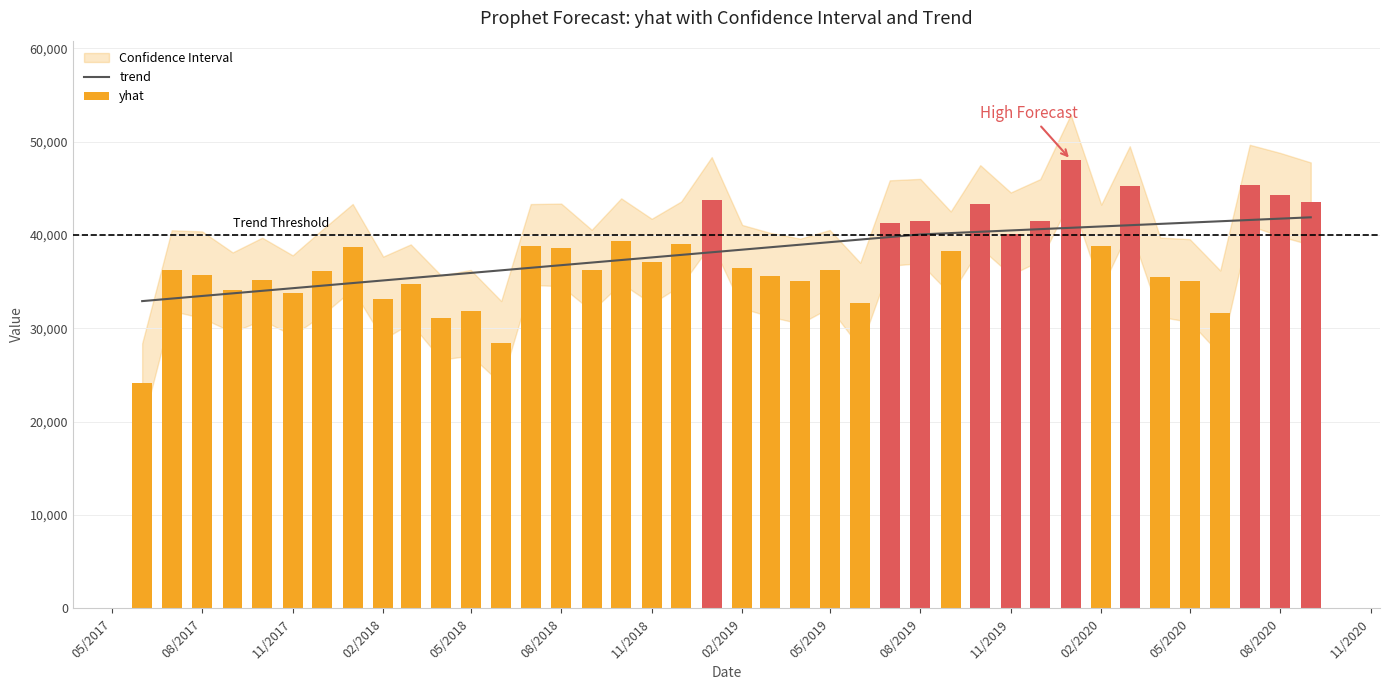

Are the bars horizontal?

No